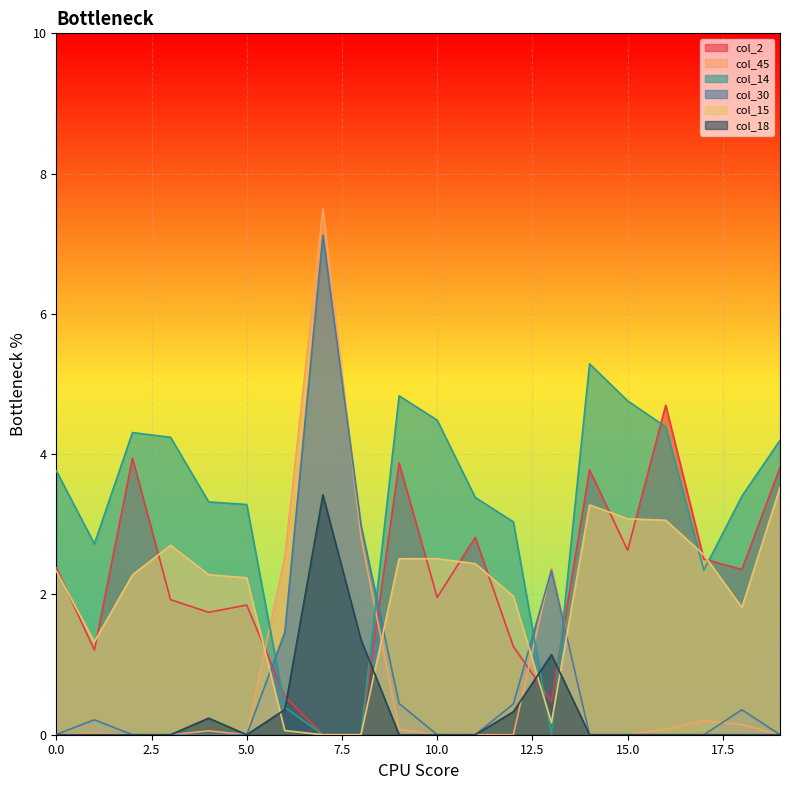

Reading left to right, what are all the values shown in this chart?

col_2: 2.4	1.2	3.9	1.9	1.7	1.8	0.5	0.0	0.0	3.9	2.0	2.8	1.3	0.5	3.8	2.6	4.7	2.5	2.4	3.8
col_45: 0.0	0.0	0.0	0.0	0.1	0.0	2.5	7.5	2.8	0.1	0.0	0.0	0.0	2.4	0.0	0.0	0.1	0.2	0.1	0.0
col_14: 3.8	2.7	4.3	4.2	3.3	3.3	0.4	0.0	0.0	4.8	4.5	3.4	3.0	0.0	5.3	4.8	4.4	2.3	3.4	4.2
col_30: 0.0	0.2	0.0	0.0	0.0	0.0	1.5	7.1	3.0	0.4	0.0	0.0	0.4	2.3	0.0	0.0	0.0	0.0	0.4	0.0
col_15: 2.3	1.3	2.3	2.7	2.3	2.2	0.1	0.0	0.0	2.5	2.5	2.4	2.0	0.2	3.3	3.1	3.1	2.6	1.8	3.5
col_18: 0.0	0.0	0.0	0.0	0.2	0.0	0.4	3.4	1.4	0.0	0.0	0.0	0.3	1.1	0.0	0.0	0.0	0.0	0.0	0.0